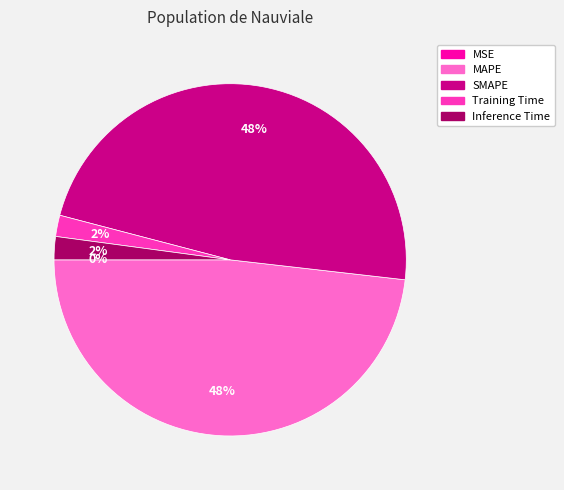

To the nearest percent, what is the difference between the Inference Time and SMAPE slice percentages?

46%